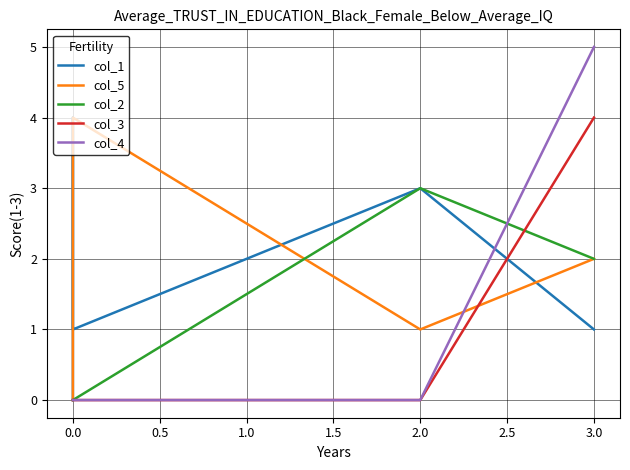

What is the difference between the second highest and second lowest values in the col_1 series?

2